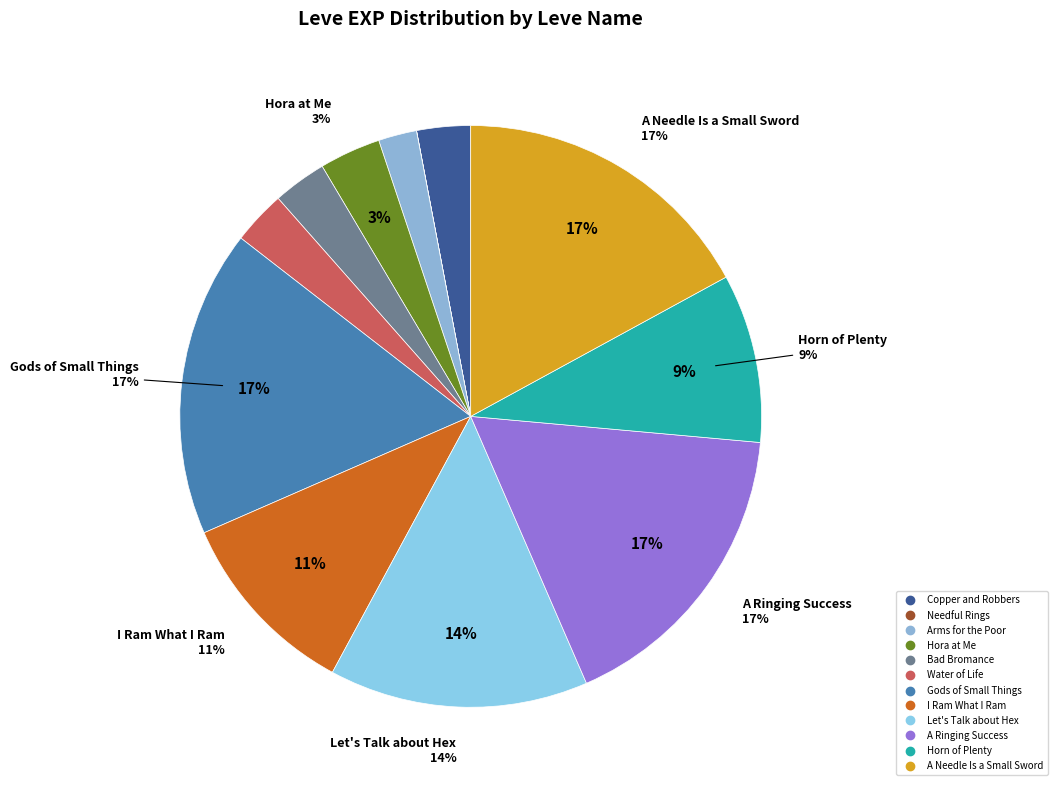

Which slice is the largest?

Gods of Small Things